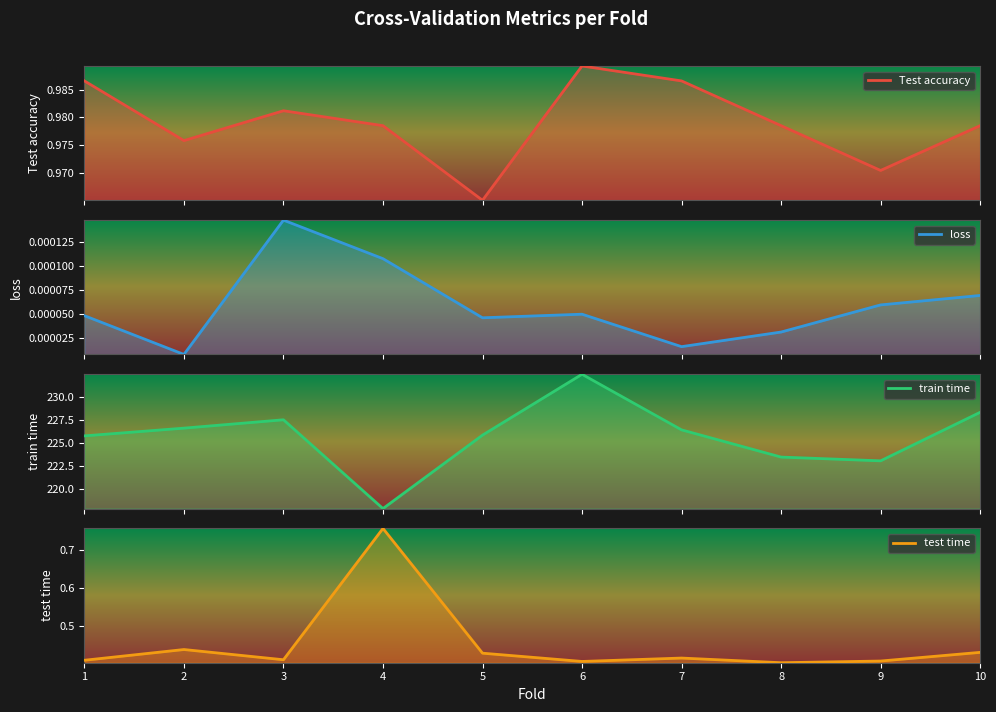

Which series has the largest total across all categories?

train time